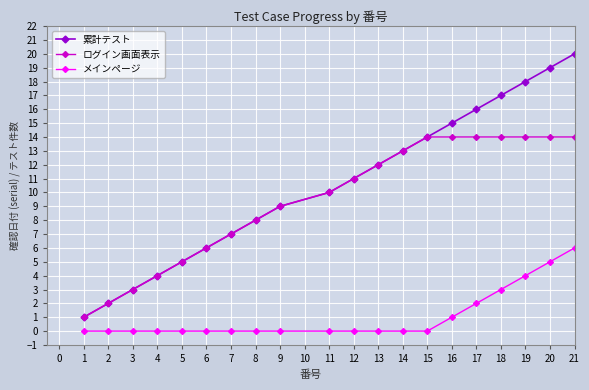

True or false: 累計テスト has more than 1 points higher than both neighbors.

False